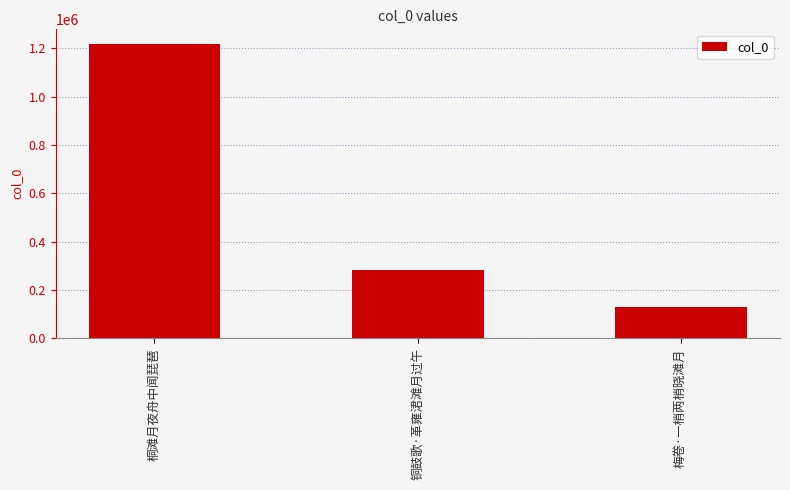

What is the average value?

543760